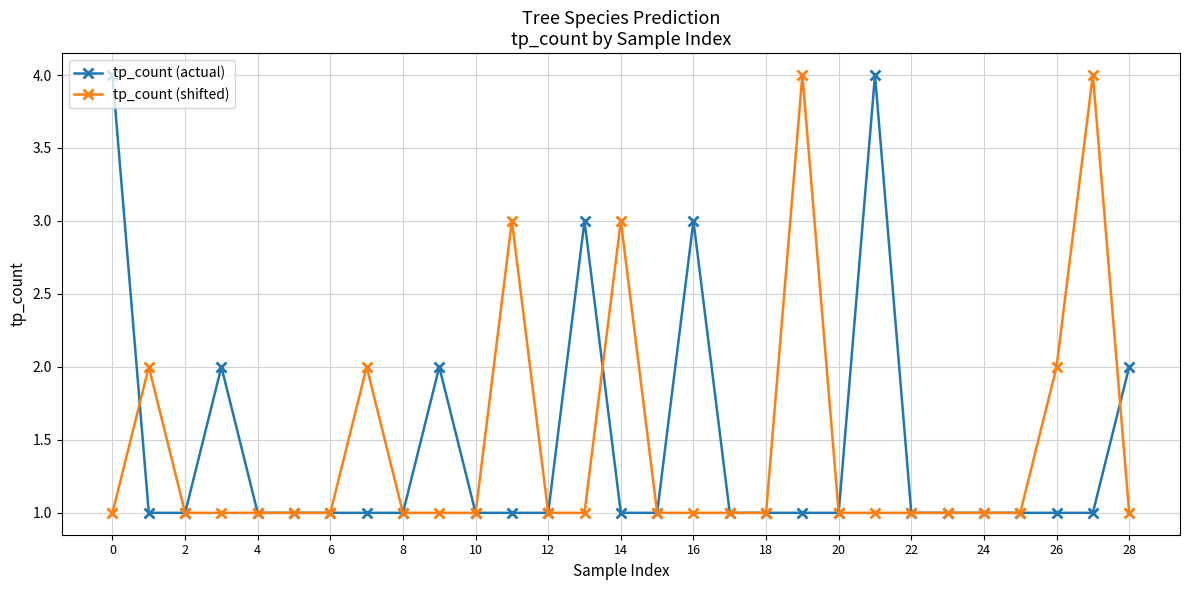

What is the value of the tp_count (shifted) point at the 12th from the left?

3